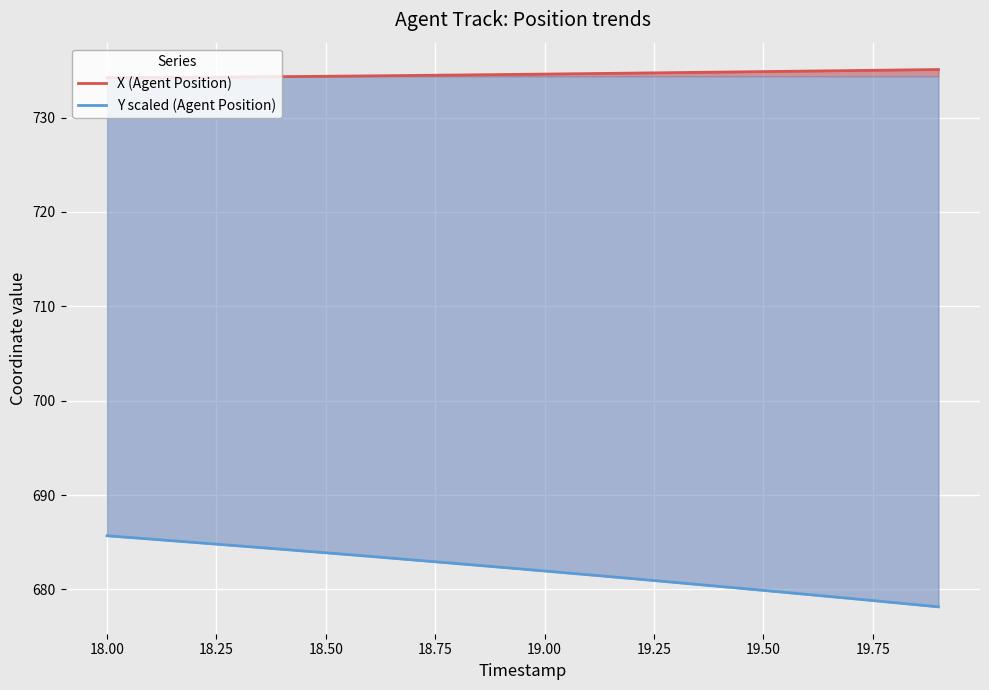

Does the chart display data point markers on the line(s)?

No